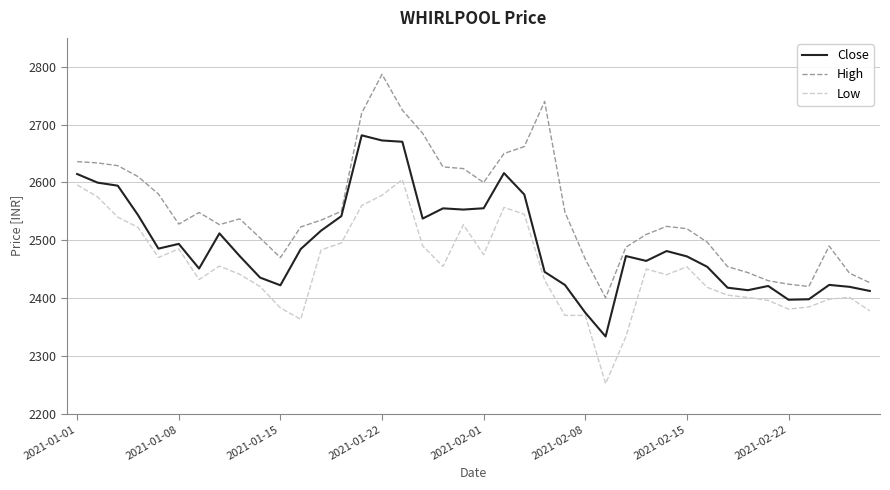

True or false: Low and High intersect in this chart.

False